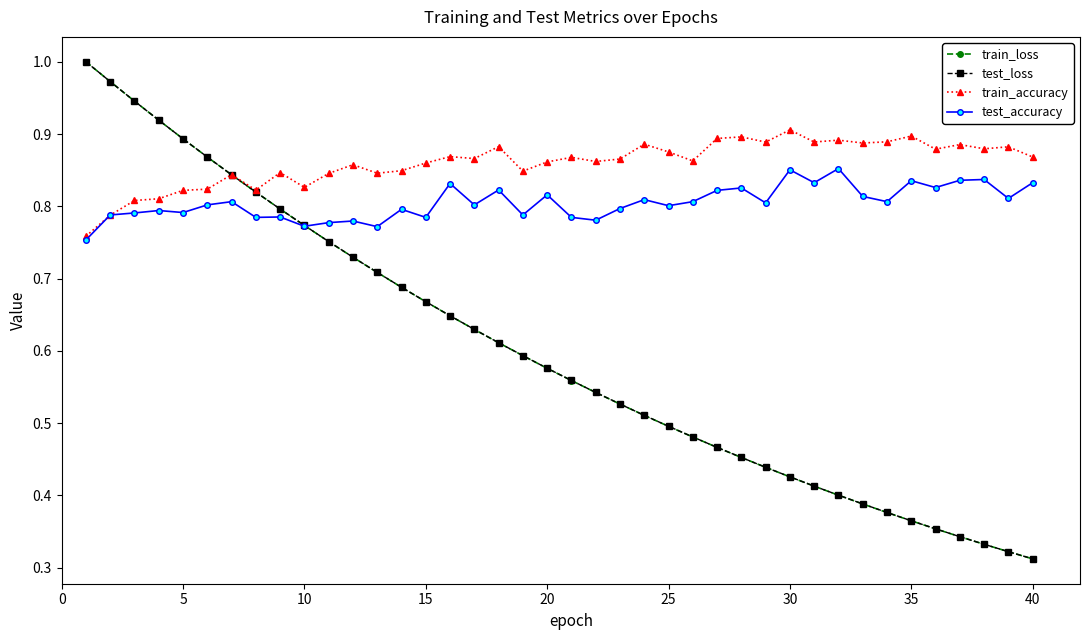

At how many categories does at least one series exceed 0?

40